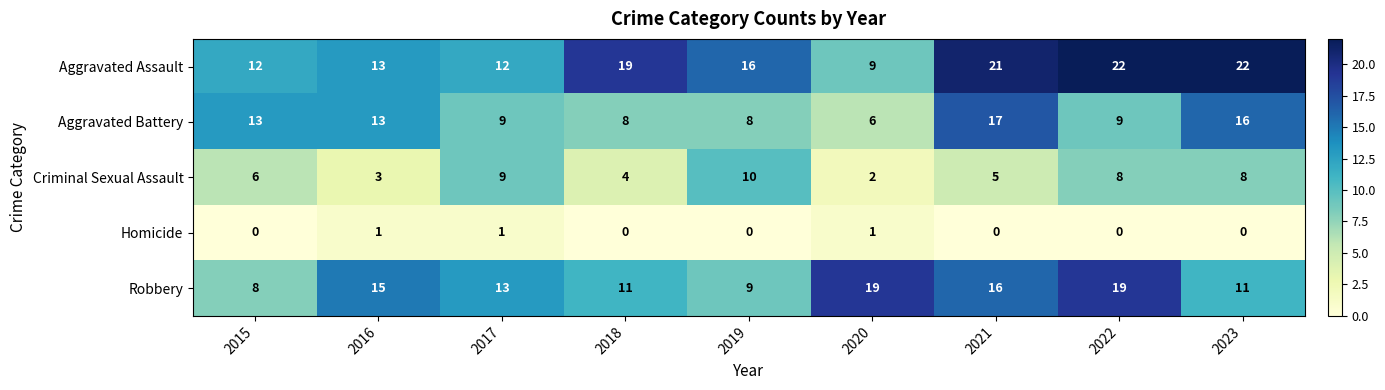

At which label does Criminal Sexual Assault reach its minimum?

2020